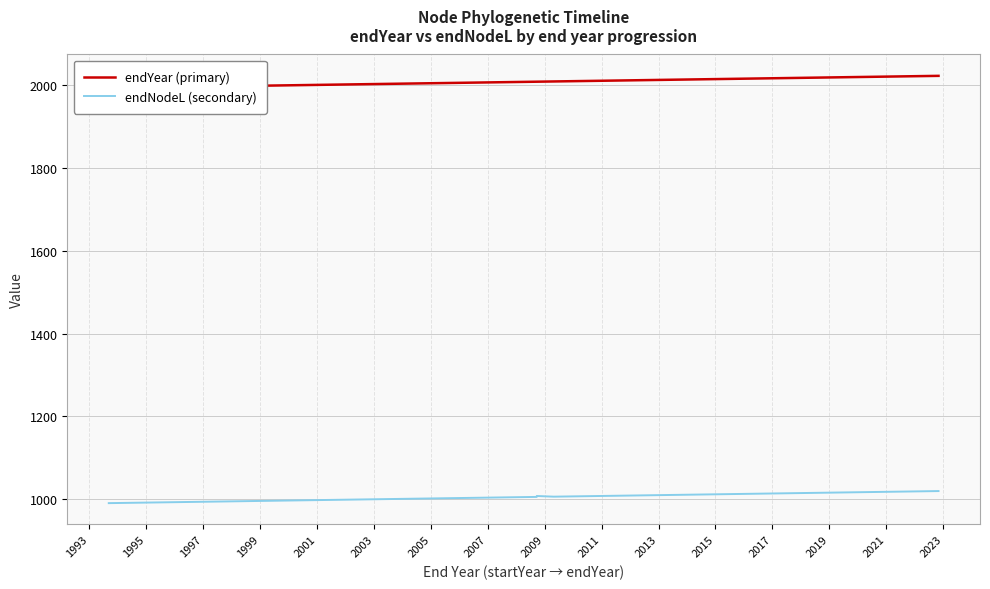

True or false: endYear (primary) has more than 0 interior local peaks.

False